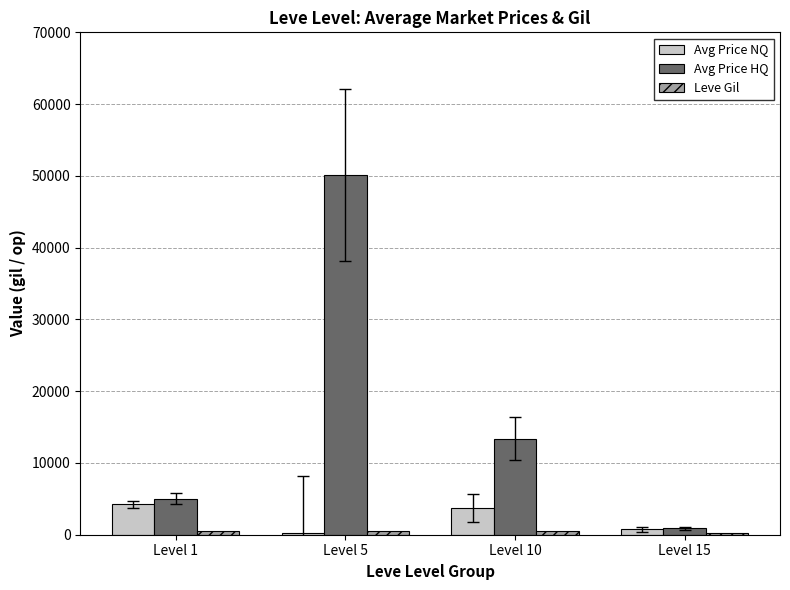

What is the greatest value displayed?

50108